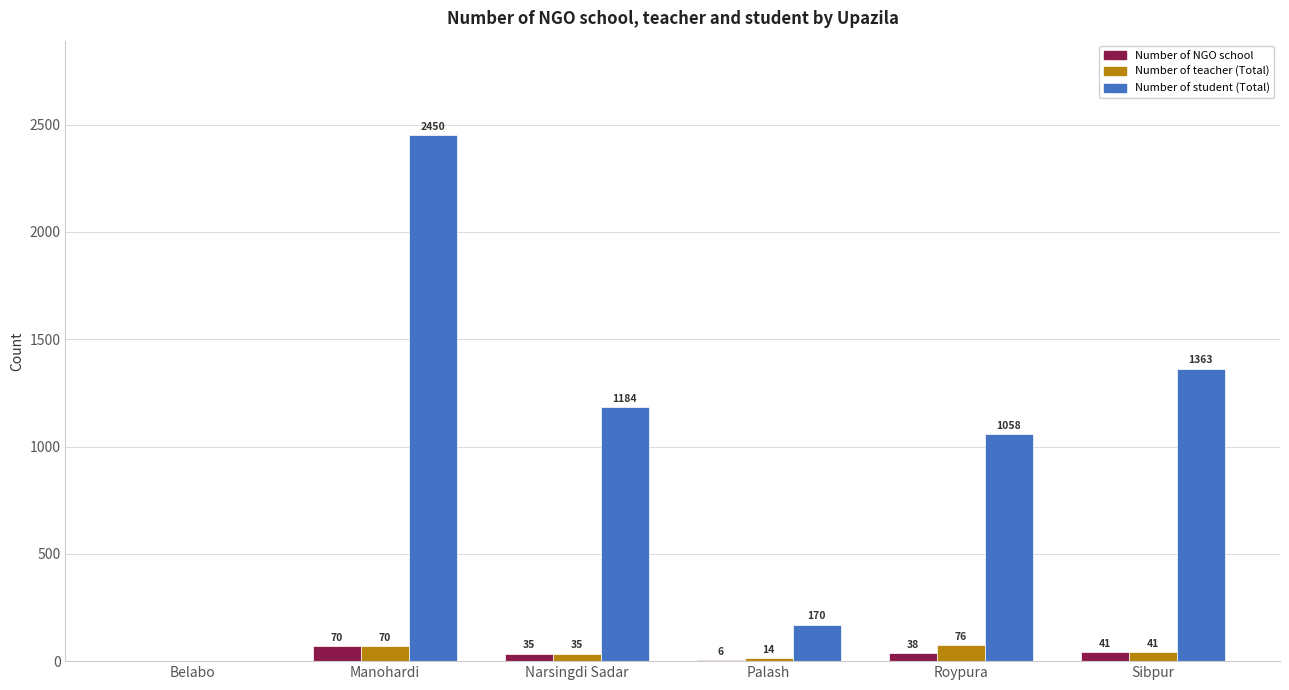

What is the spread (max minus min) of values at Roypura?

1020